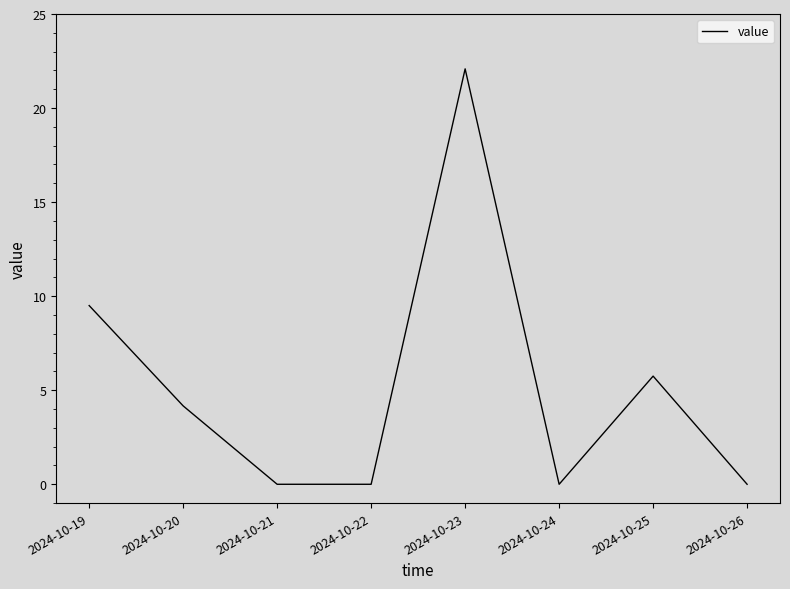

True or false: the data has more than 1 interior local peaks.

True